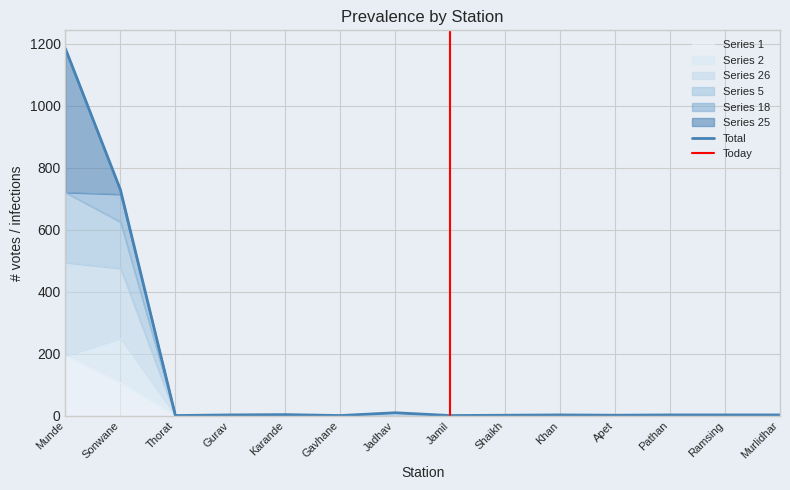

True or false: Series 1 has a value of 94 at Khan.

False